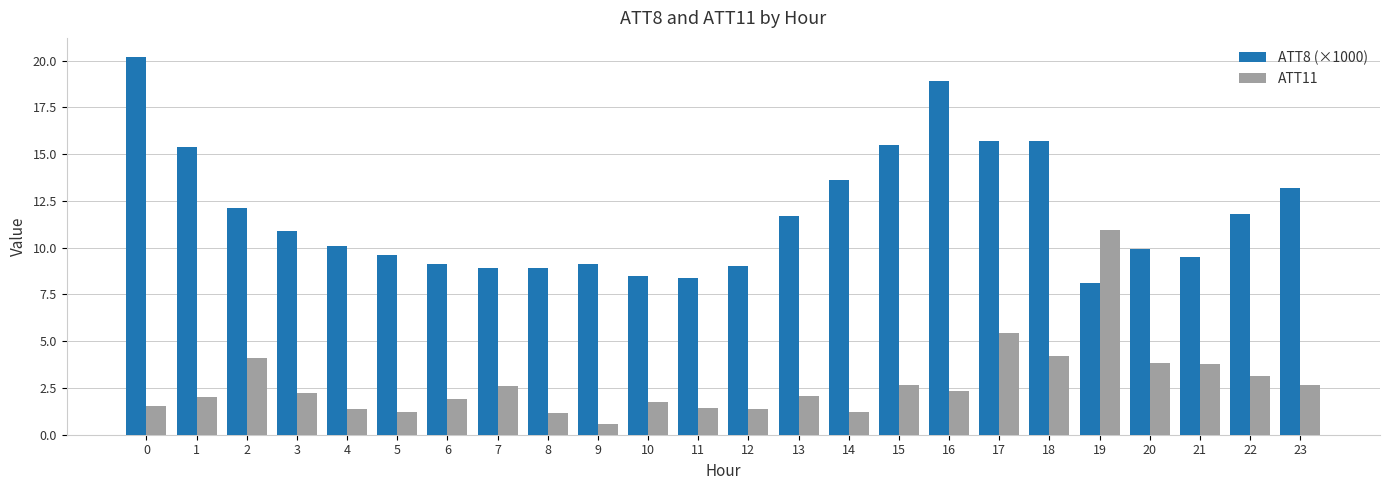

List the series in order of their overall mean, lowest first.

ATT11, ATT8 (×1000)